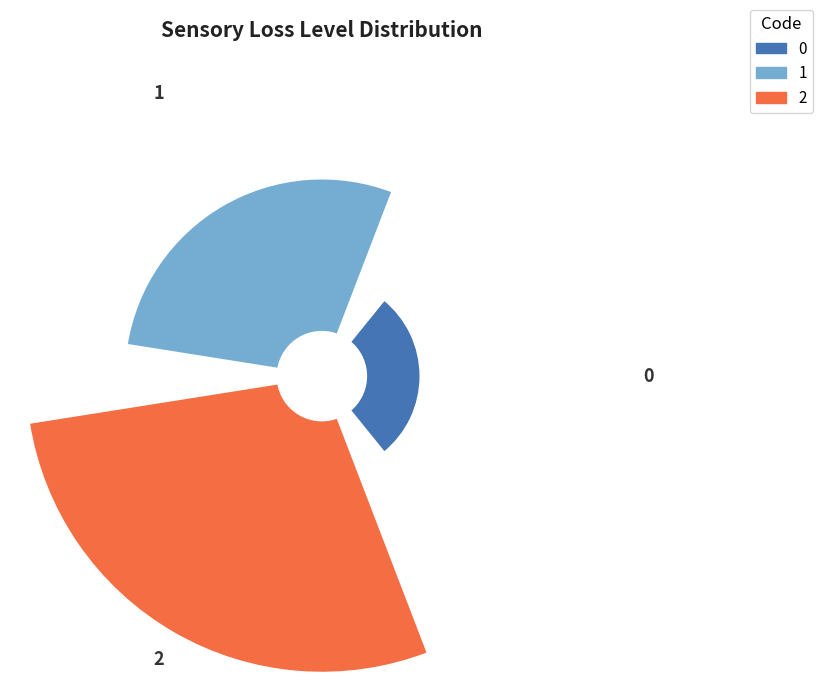

To the nearest percent, what is the difference between the largest and smallest slice percentages?

33%